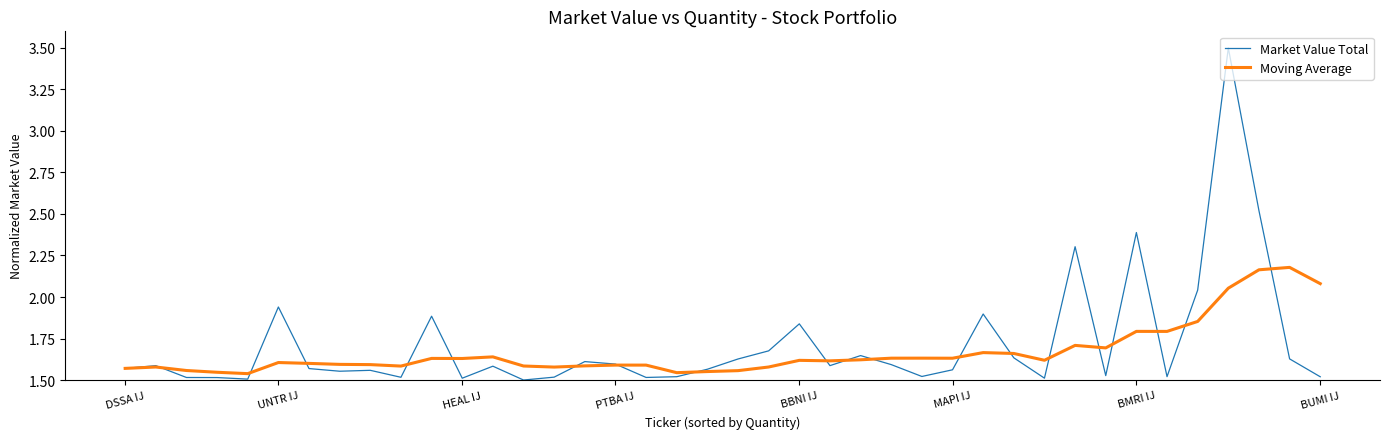

Is this an area chart (filled region under the line)?

No